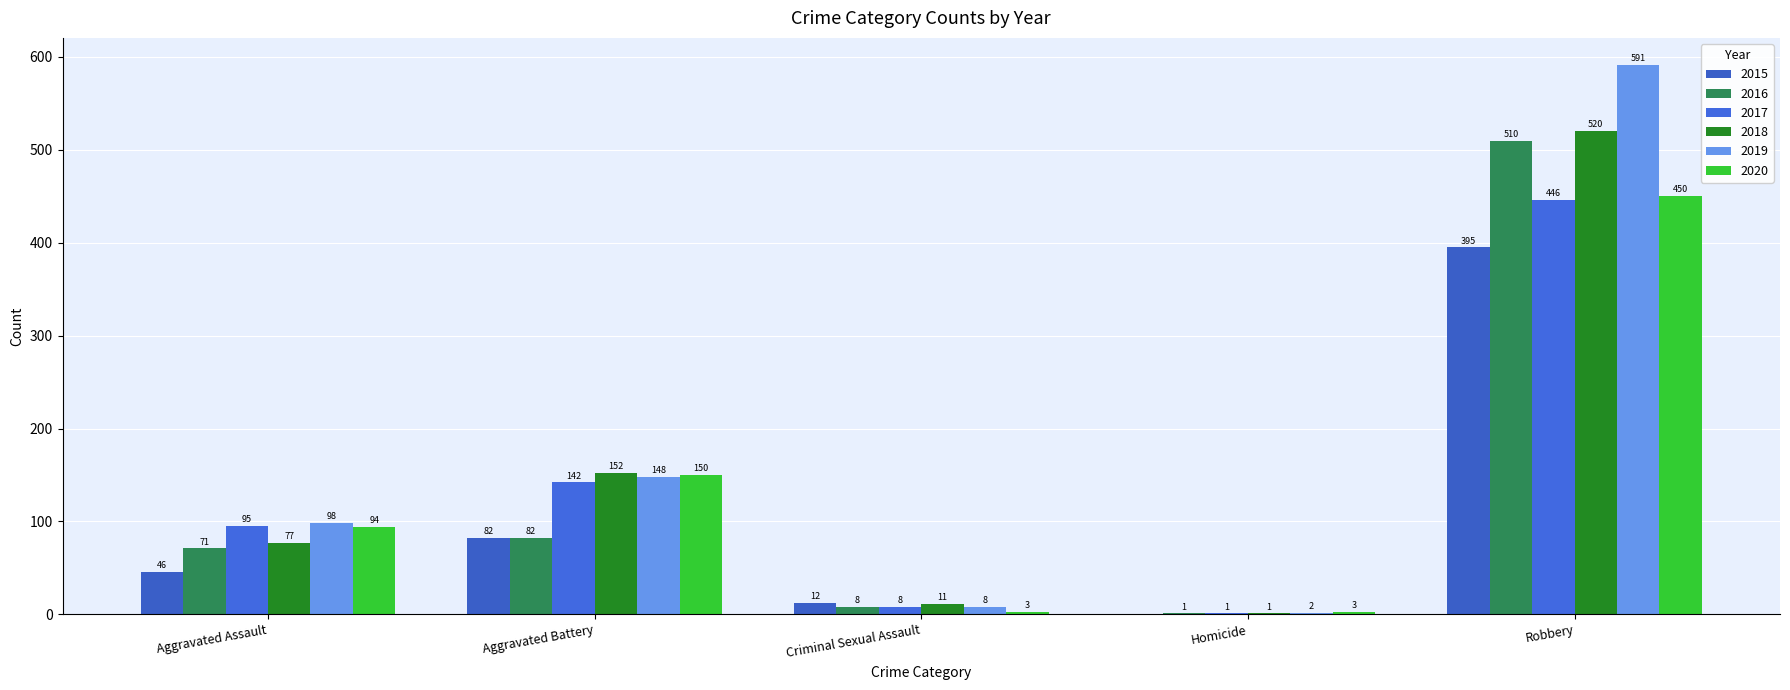

What is the sum of all 2017 values?

692